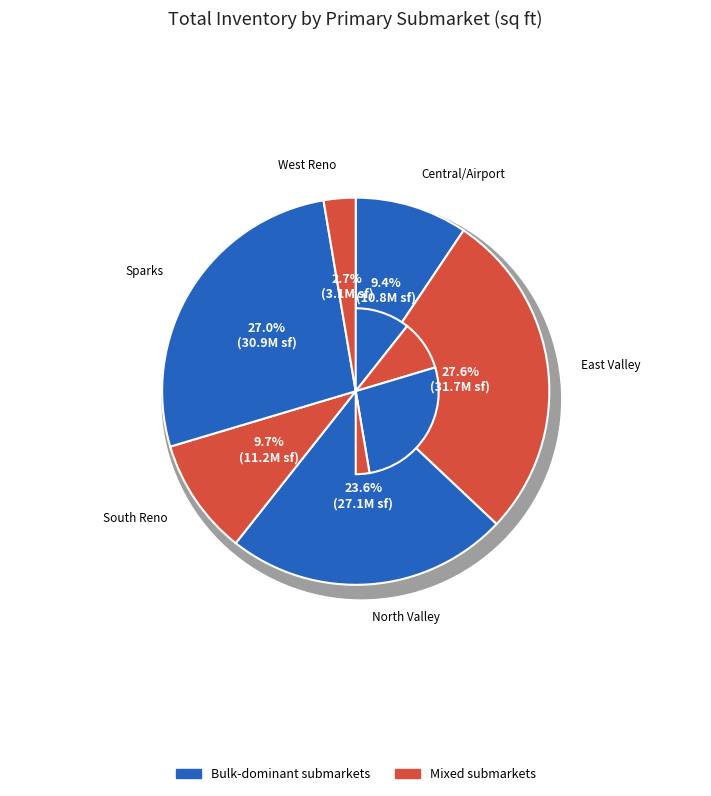

Is it true that Central/Airport is 9% of the pie?

True